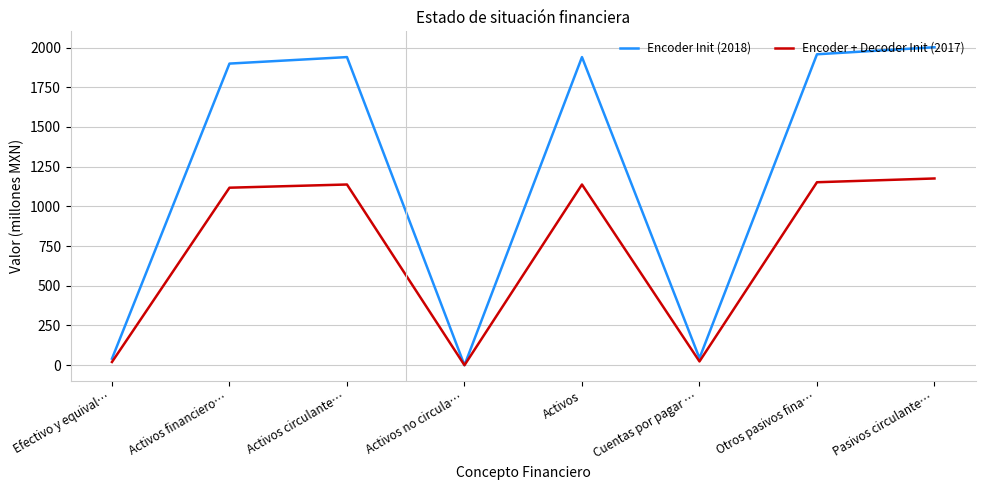

What is the maximum value shown in the chart?

2002.3